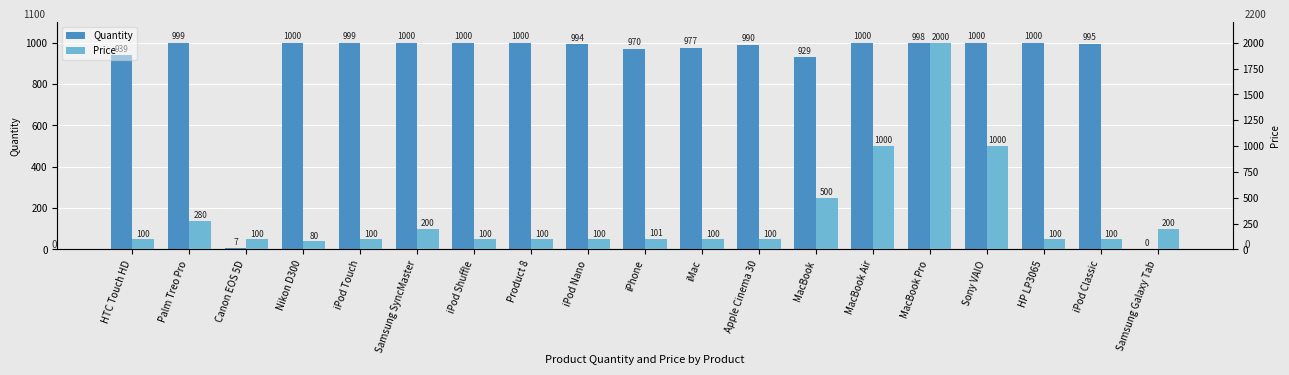

The value of Quantity at iPod Touch is 1347.2. True or false?

False